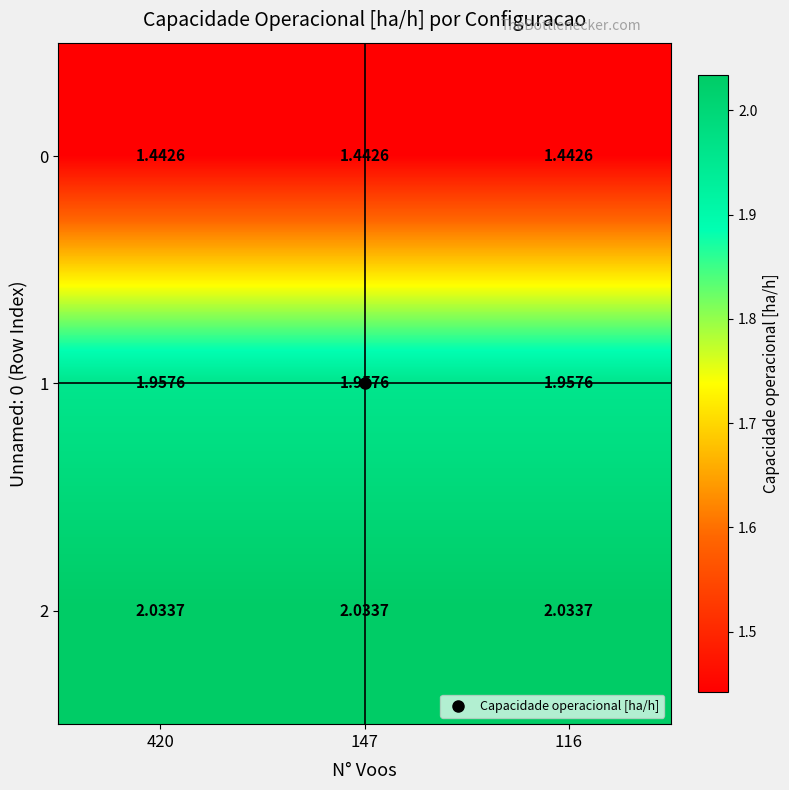

What is the spread (max minus min) of values at 116?

0.6